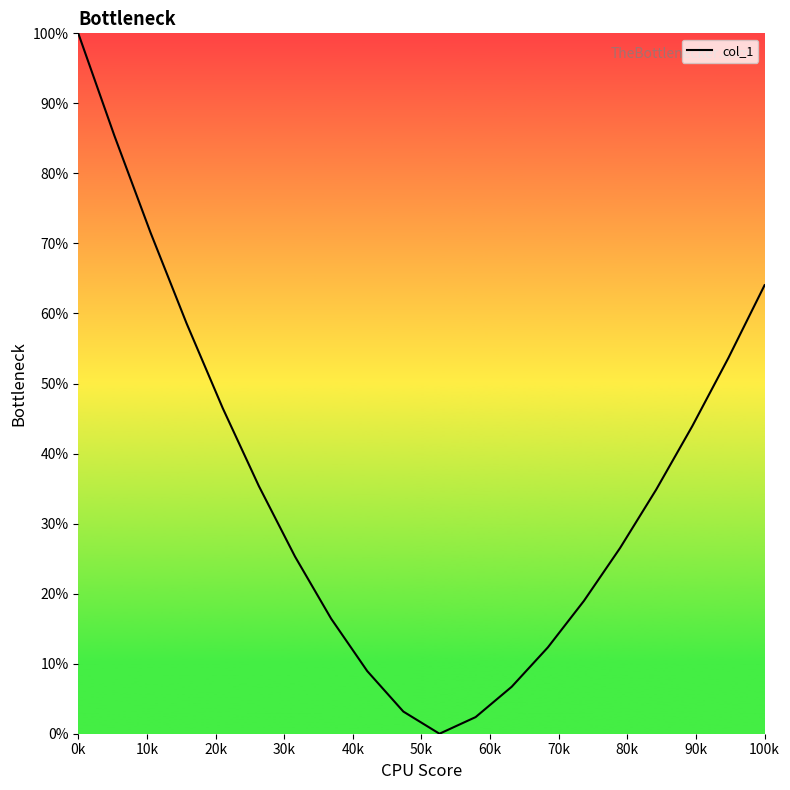

What is the difference between the maximum and minimum values?

100.0